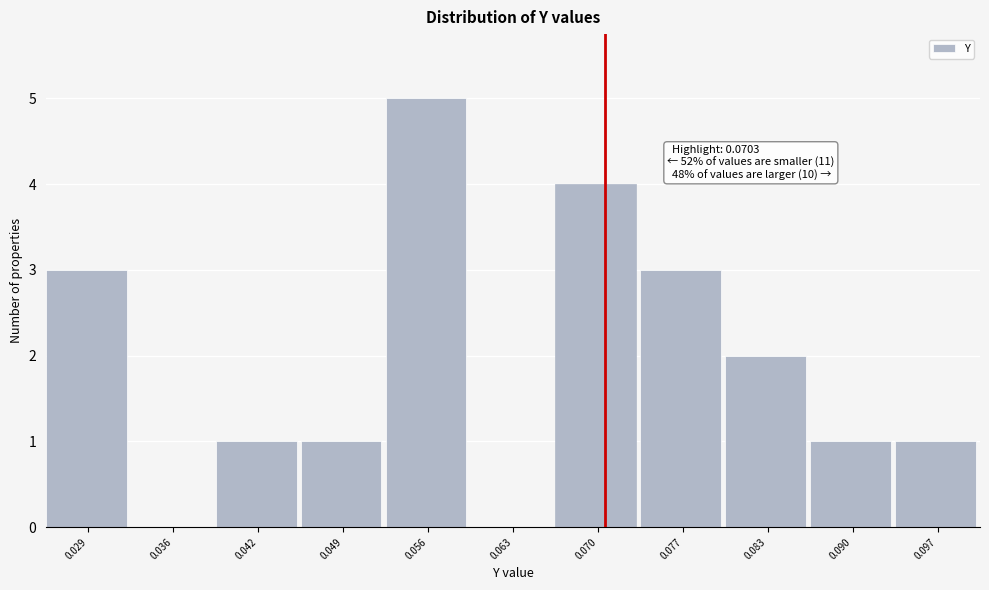

Over which range of the x-axis is the bar tallest?

0.053 to 0.059